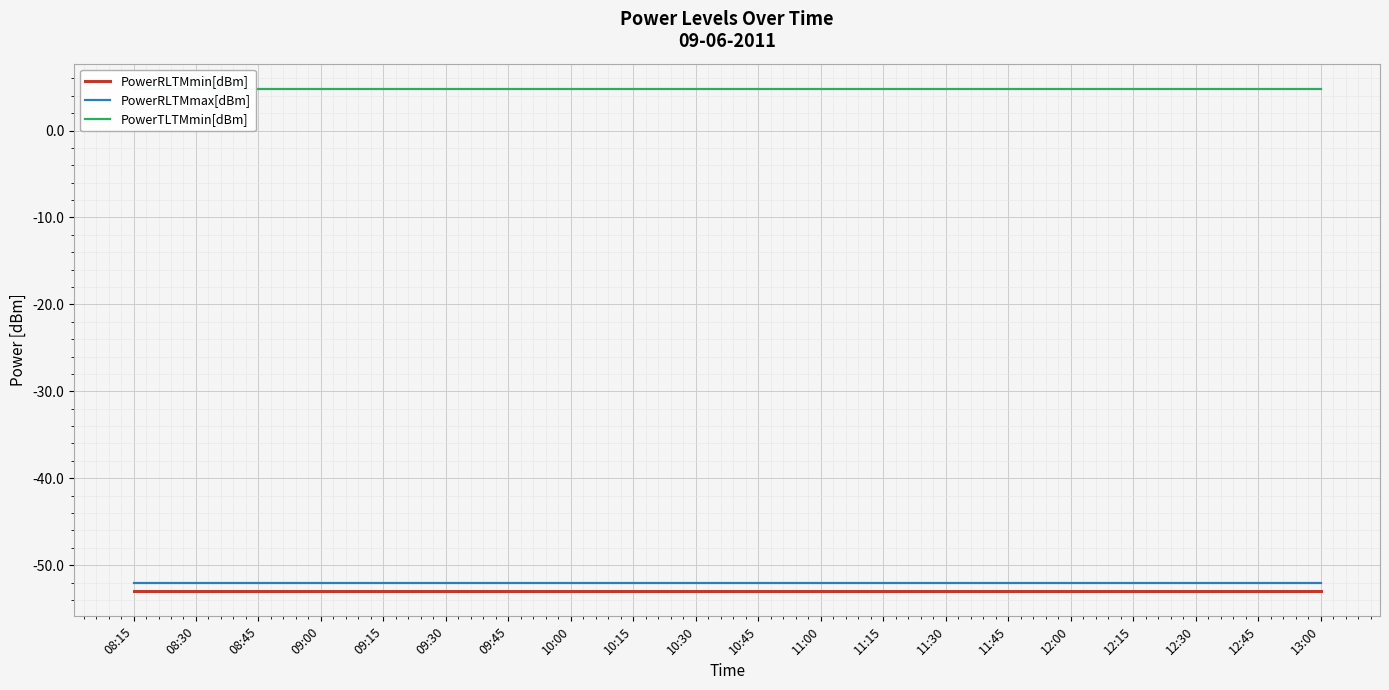

What position from the left is 09:45?

7